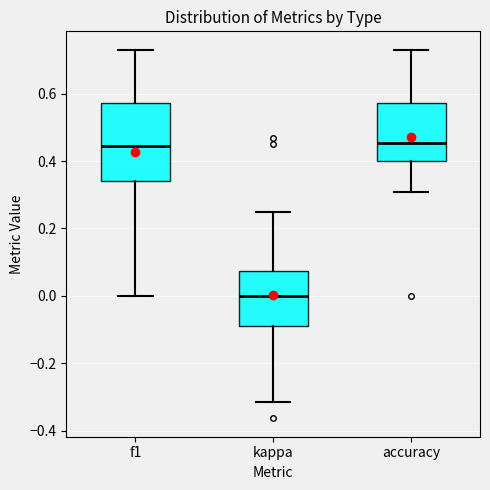

Where does the upper whisker of the box for accuracy end on the y-axis? The values are not printed on the chart, so give them approximately, as read against the axis.

0.74